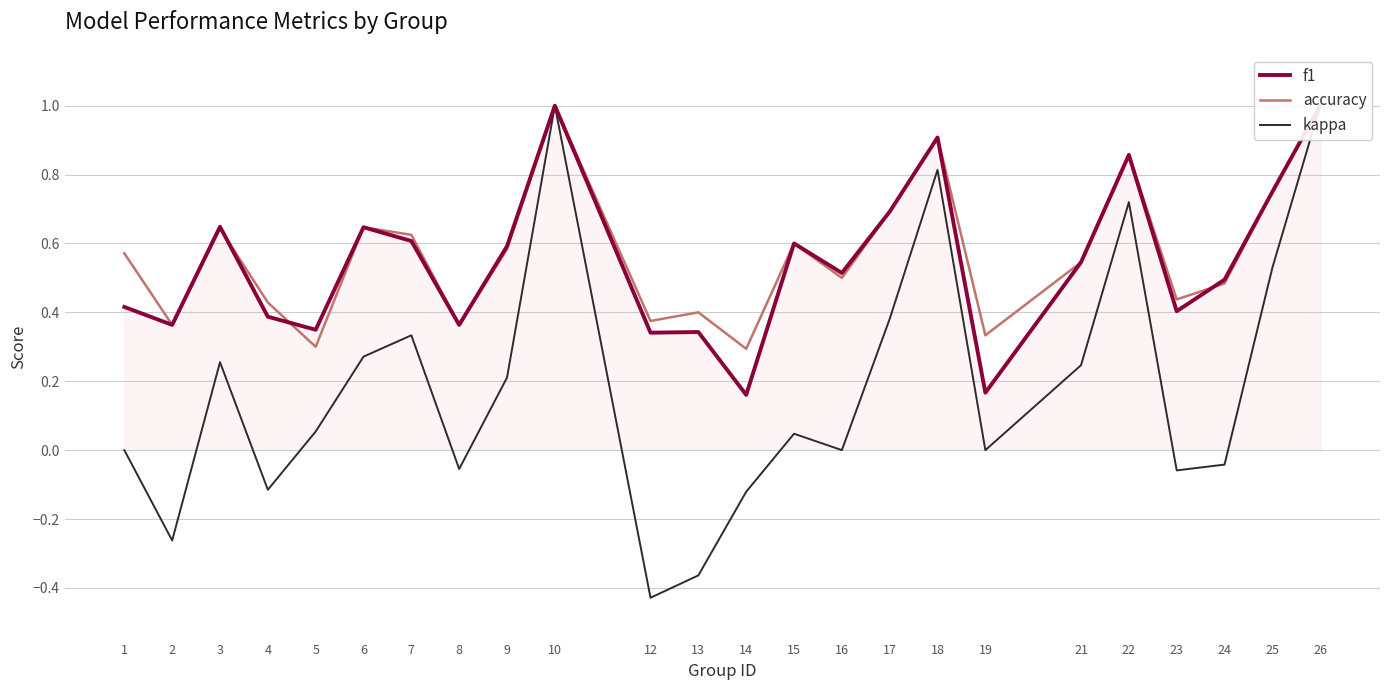

Where is the first local minimum for f1?

2